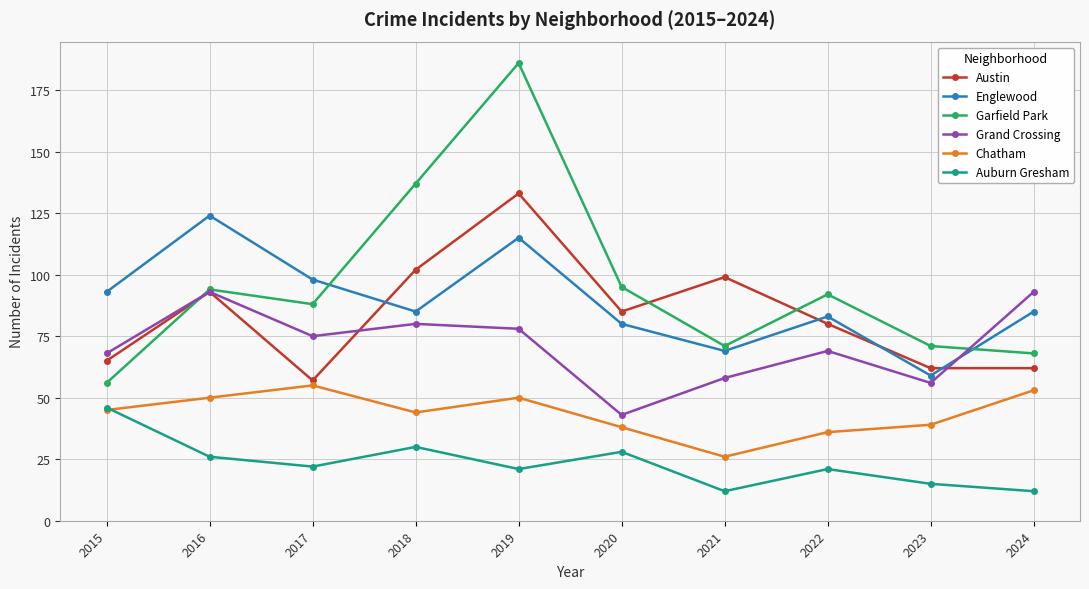

Which series ends up on top after the final intersection of Grand Crossing and Garfield Park?

Grand Crossing